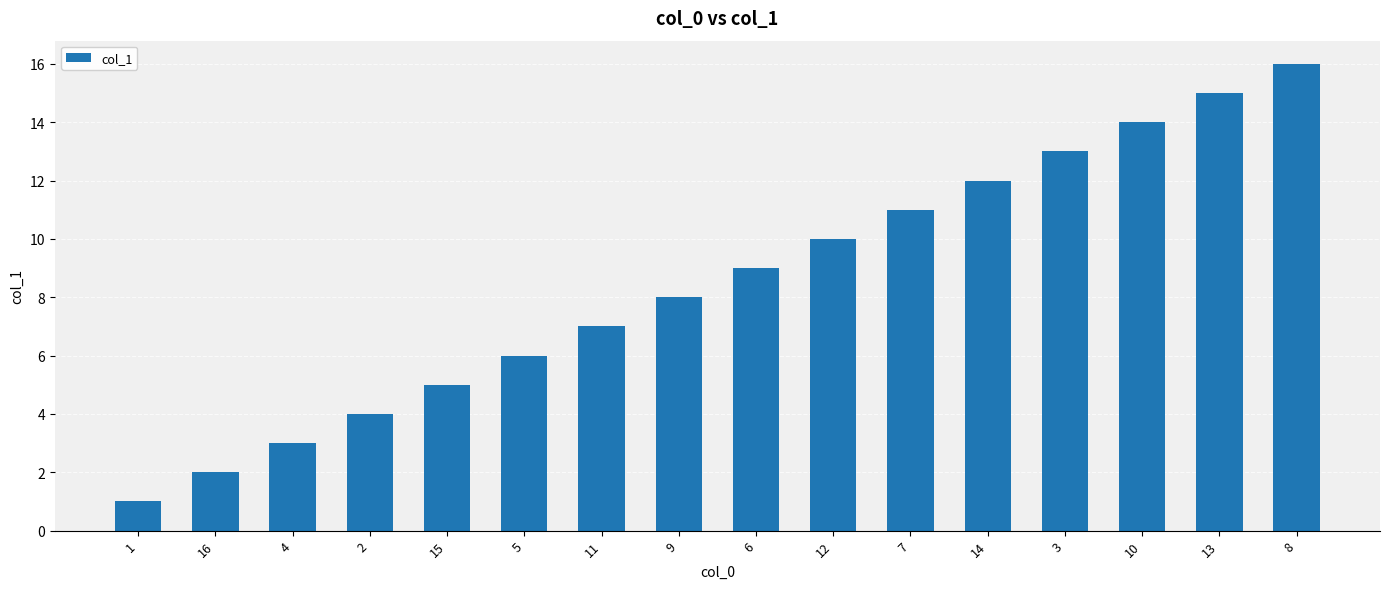

Reading right to left, list all the values displayed in this chart.

8=16	13=15	10=14	3=13	14=12	7=11	12=10	6=9	9=8	11=7	5=6	15=5	2=4	4=3	16=2	1=1